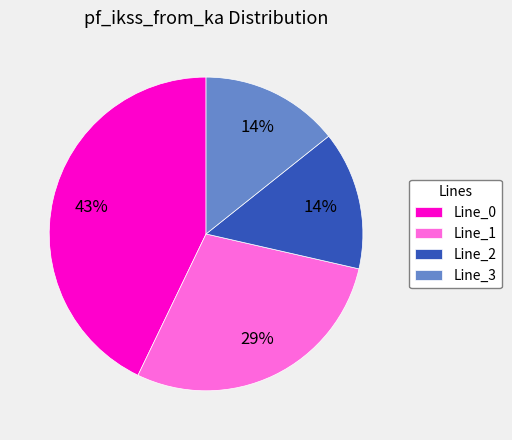

Which slice is the largest?

Line_0